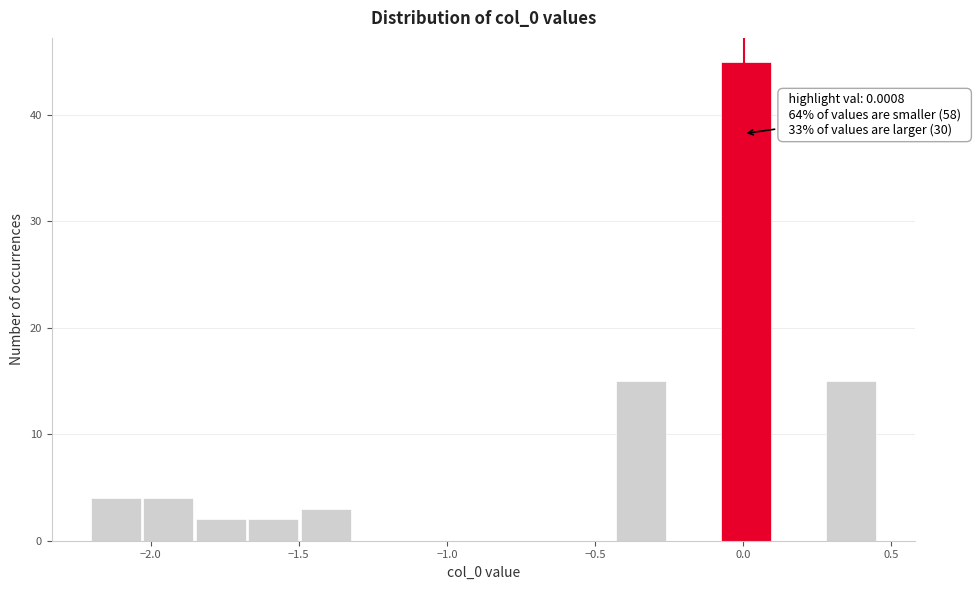

Read against the x-axis, roughly where is the centre of the tallest bar?

0.00